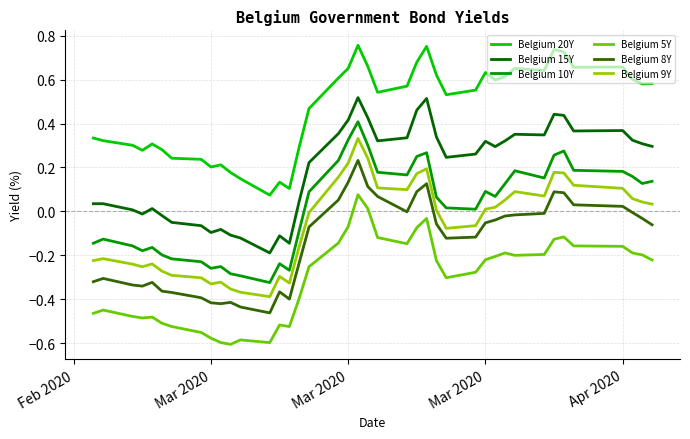

List the series in order of their peak value, lowest first.

Belgium 5Y, Belgium 8Y, Belgium 9Y, Belgium 10Y, Belgium 15Y, Belgium 20Y